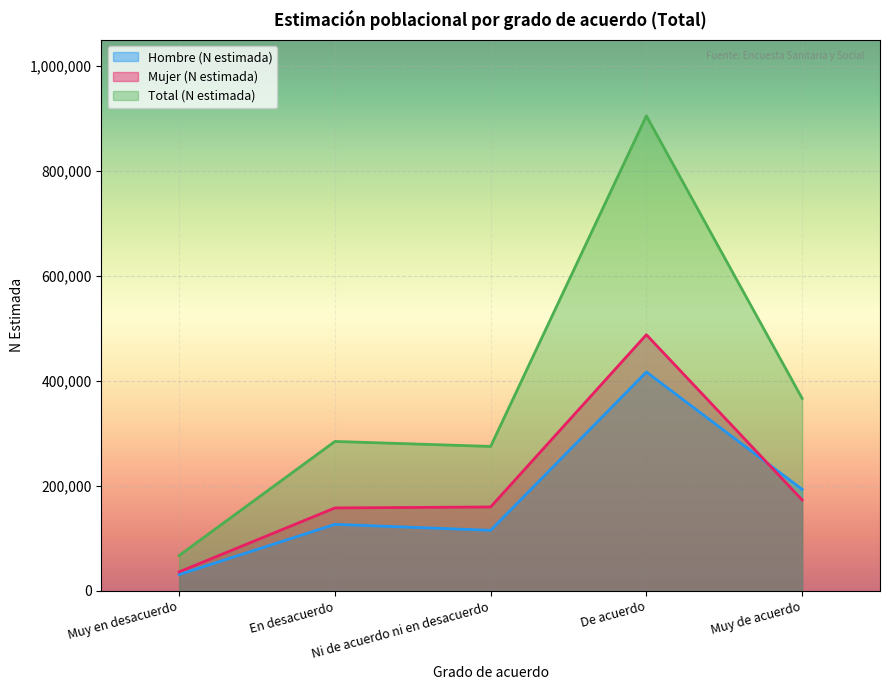

True or false: Mujer (N estimada) and Hombre (N estimada) cross at least once.

True